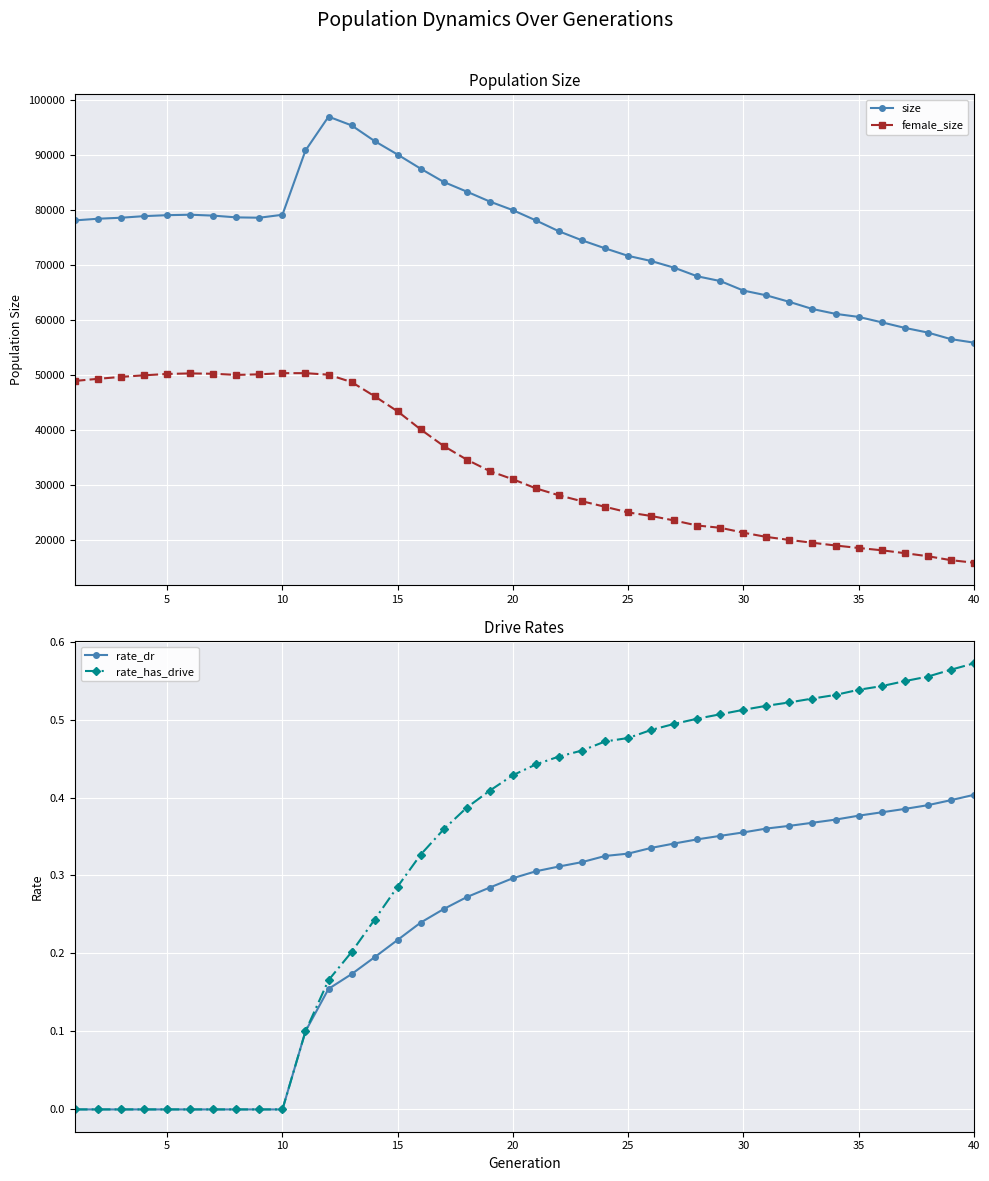

Is this an area chart (filled region under the line)?

No